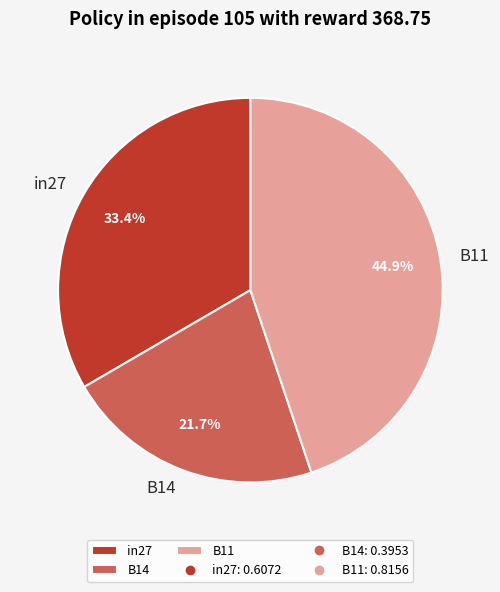

Between in27 and B11, which is larger?

B11